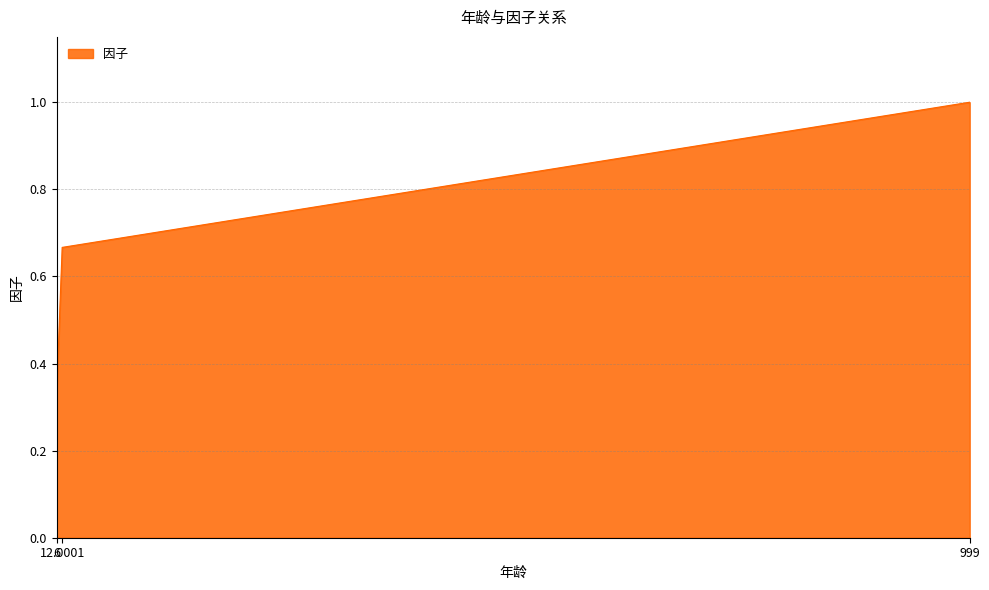

How many lines are shown in the chart?

1